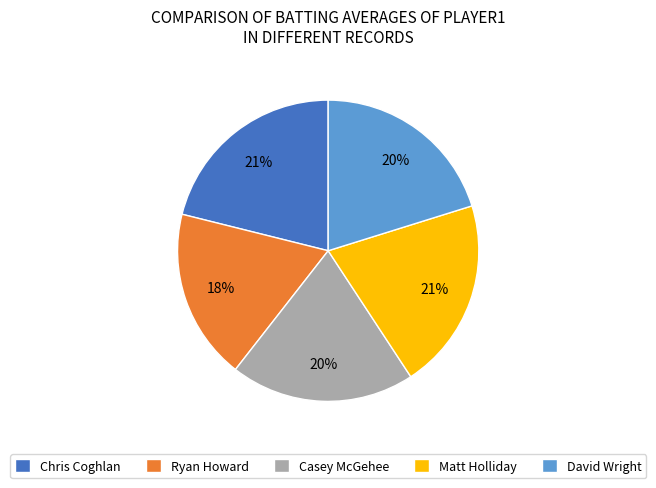

What is the smallest slice in the pie chart?

Ryan Howard